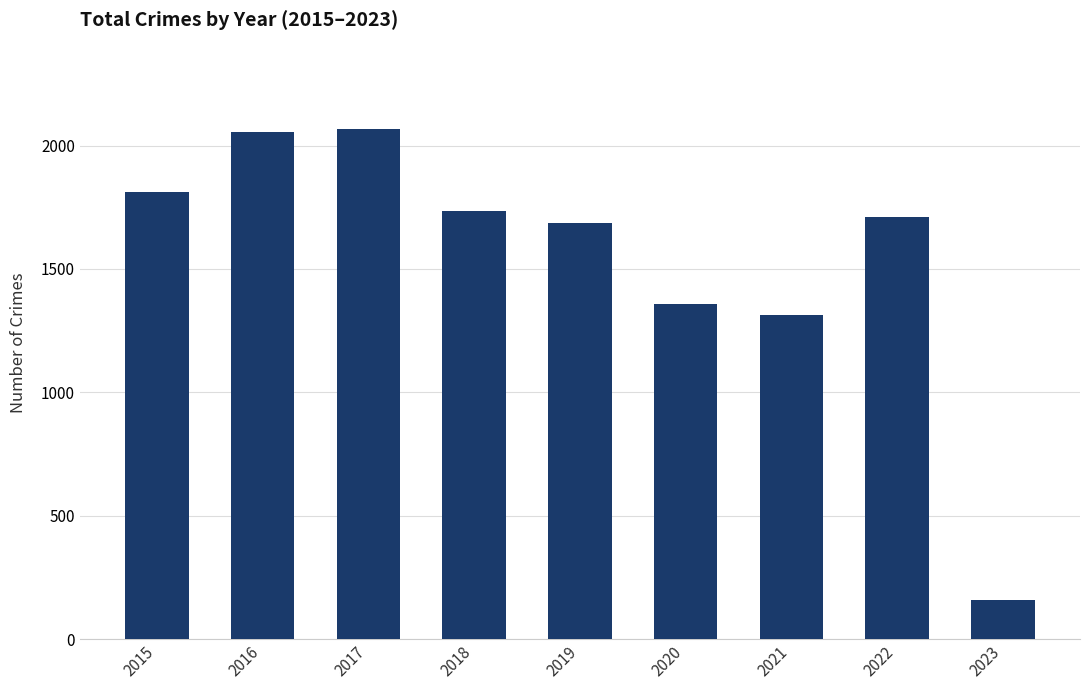

Read the value at 2021, to the nearest 10.

1310